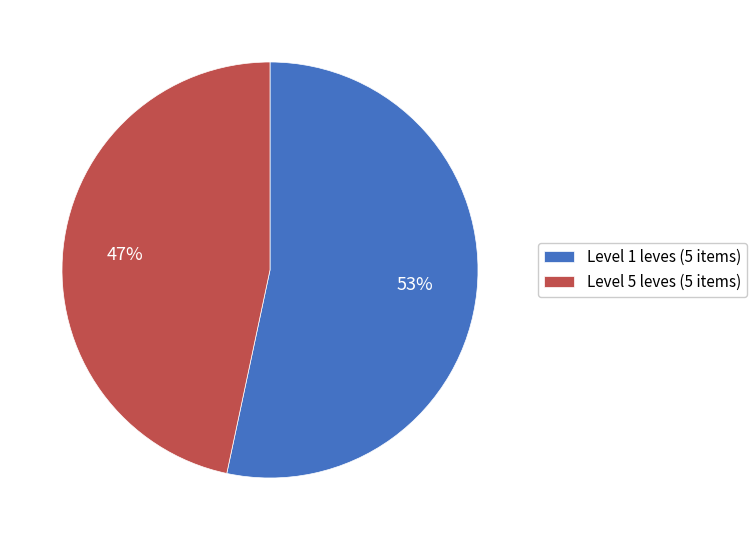

What is the ratio of the value at Level 1 leves (5 items) to the value at Level 5 leves (5 items)?

1.1